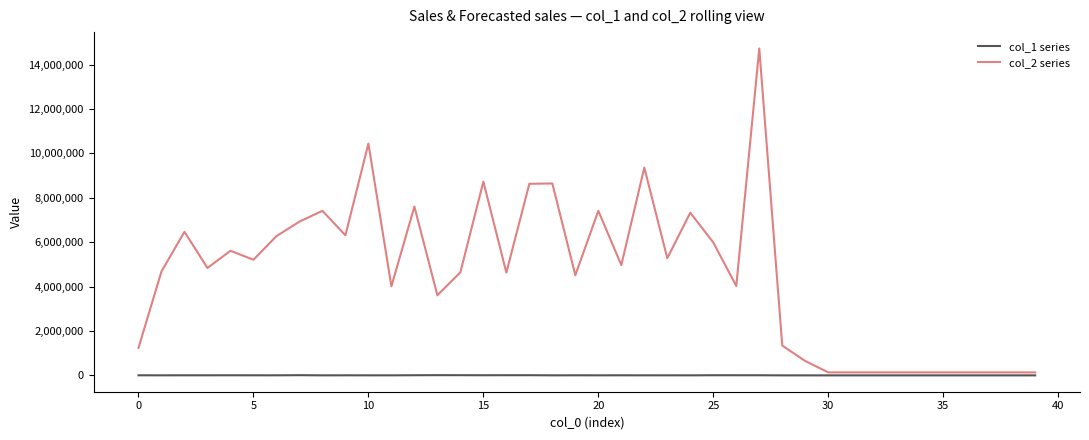

Which series has the largest total across all categories?

col_2 series